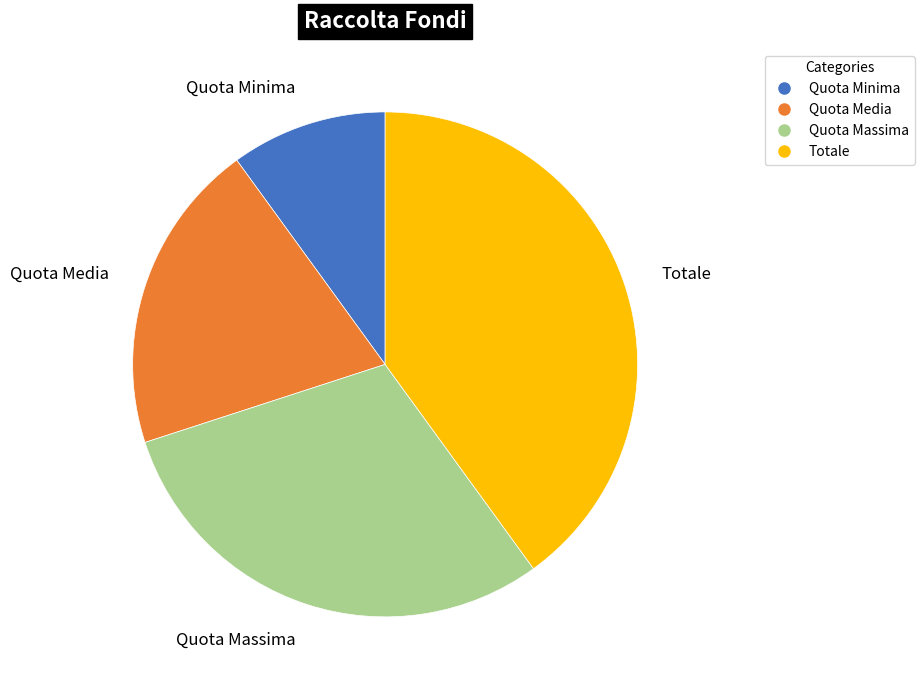

Do Quota Minima and Quota Media together represent more than half of the pie?

No